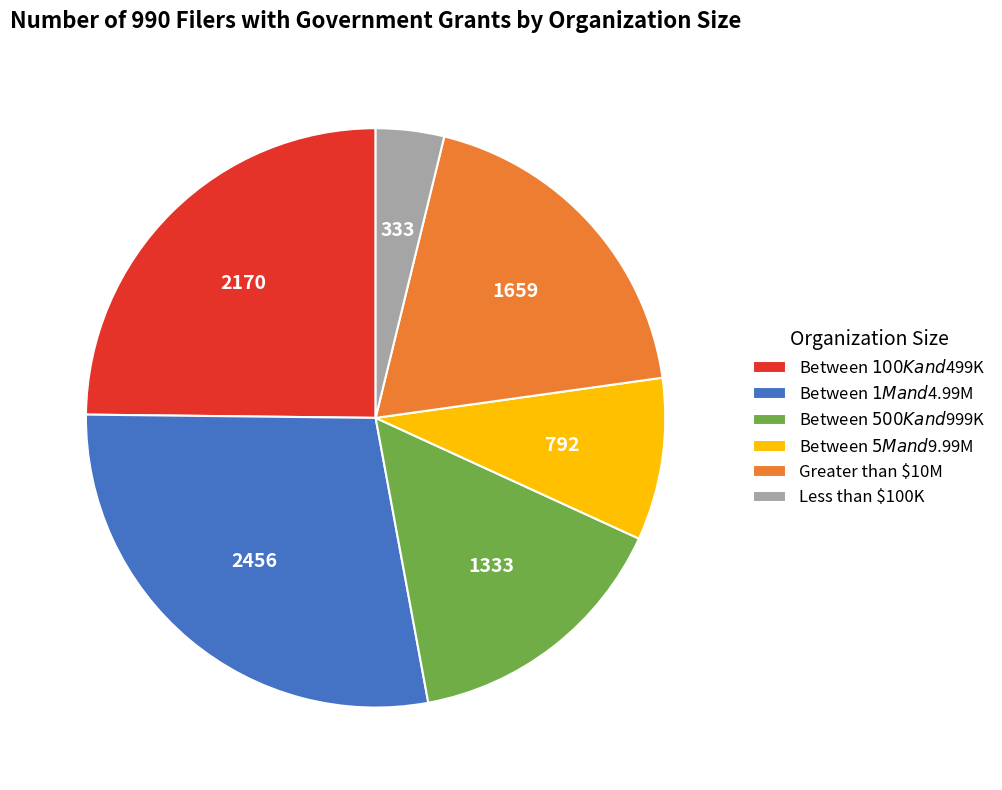

Does Greater than $10M represent more than half of the total?

No